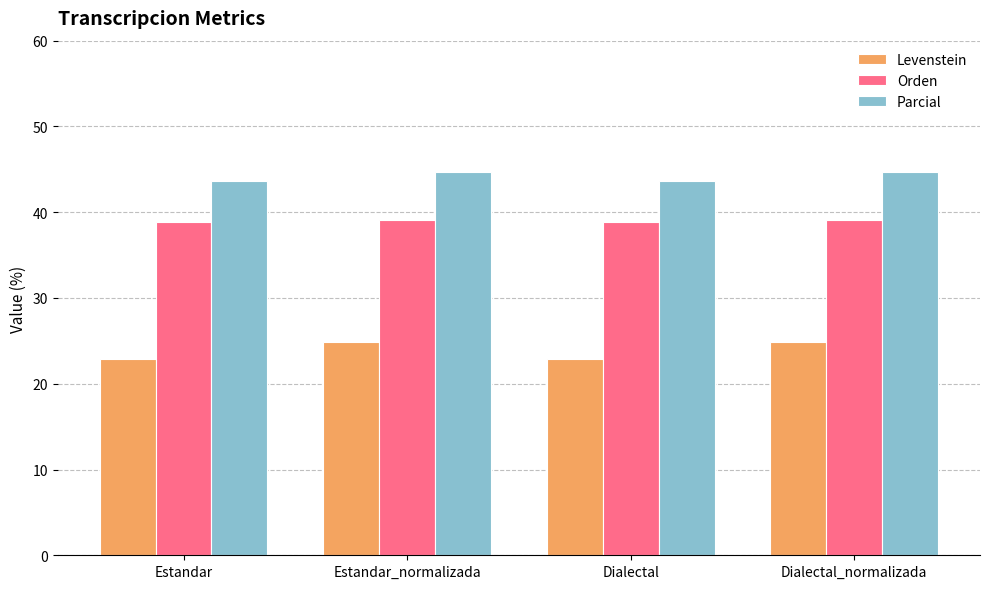

What is the label of the 4th bar from the right?

Estandar